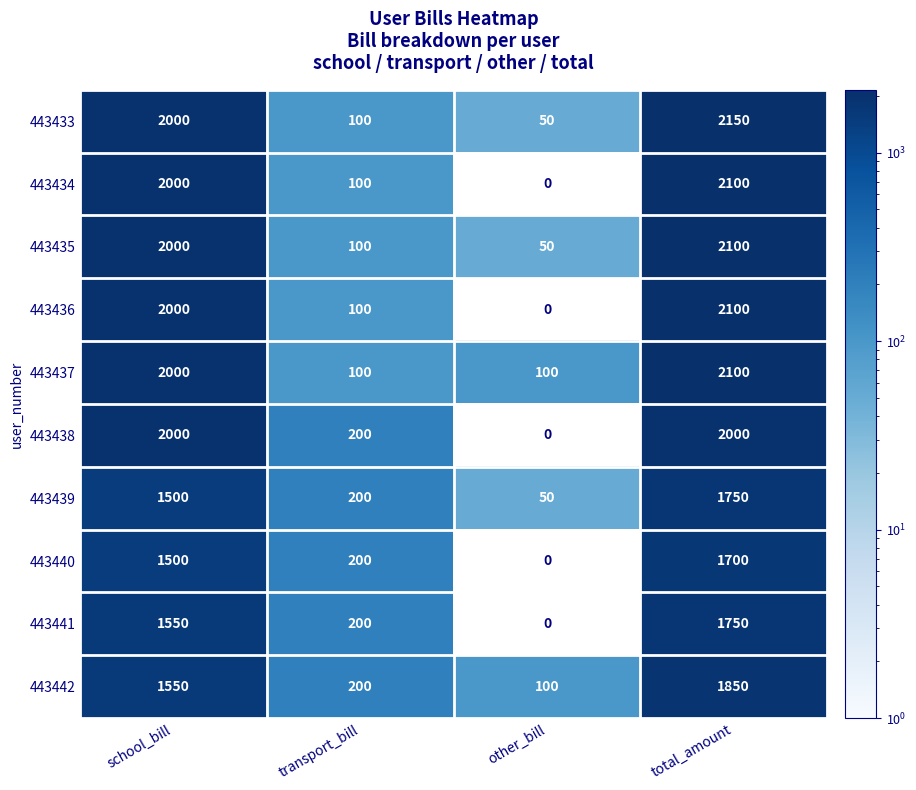

True or false: 443433 has a value of 2150 at total_amount.

True